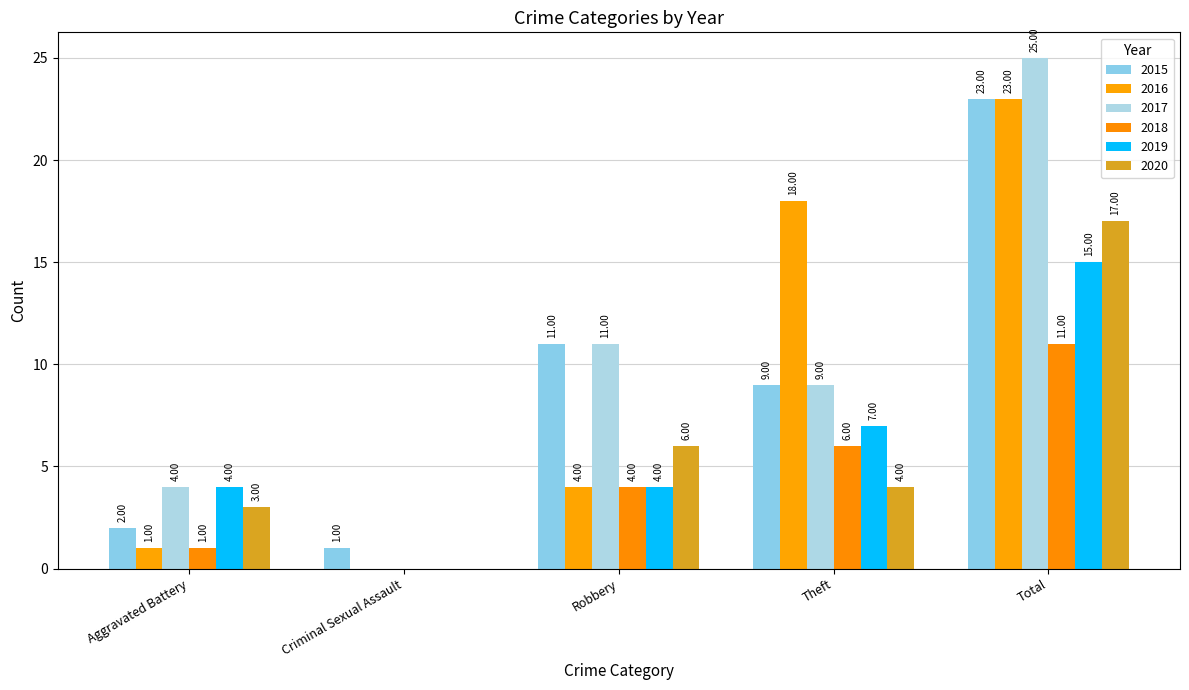

At which category does the chart reach its peak across all series?

Total